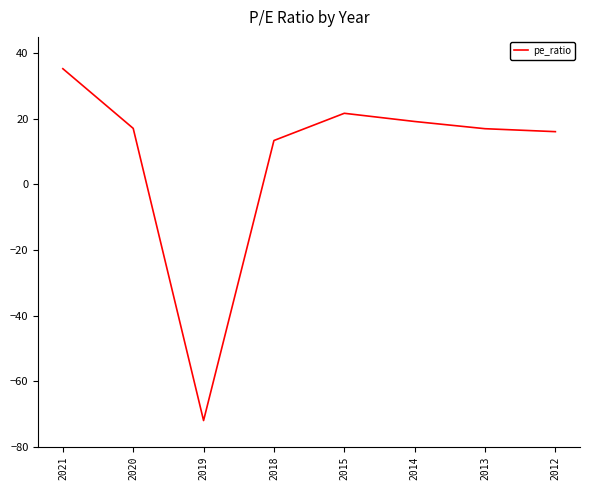

Which label corresponds to the largest value in the chart?

2021